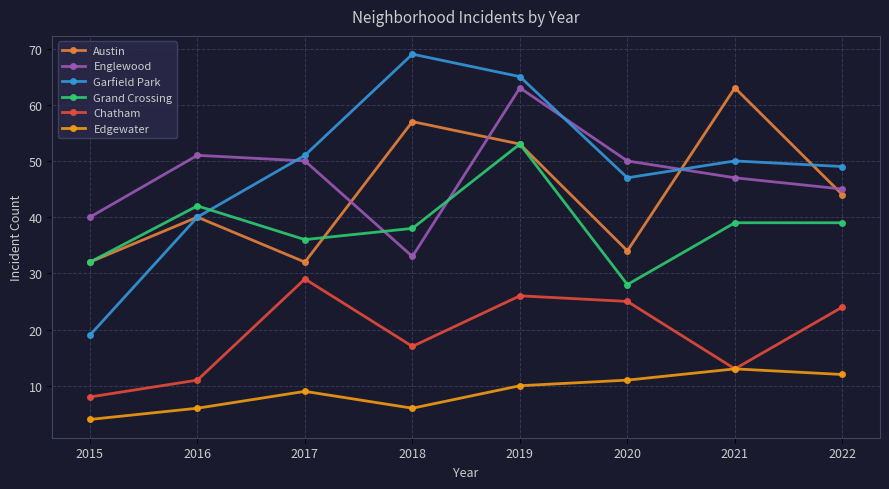

Reading left to right, transcribe all the data shown in this chart.

Austin: 2015=32	2016=40	2017=32	2018=57	2019=53	2020=34	2021=63	2022=44
Englewood: 2015=40	2016=51	2017=50	2018=33	2019=63	2020=50	2021=47	2022=45
Garfield Park: 2015=19	2016=40	2017=51	2018=69	2019=65	2020=47	2021=50	2022=49
Grand Crossing: 2015=32	2016=42	2017=36	2018=38	2019=53	2020=28	2021=39	2022=39
Chatham: 2015=8	2016=11	2017=29	2018=17	2019=26	2020=25	2021=13	2022=24
Edgewater: 2015=4	2016=6	2017=9	2018=6	2019=10	2020=11	2021=13	2022=12